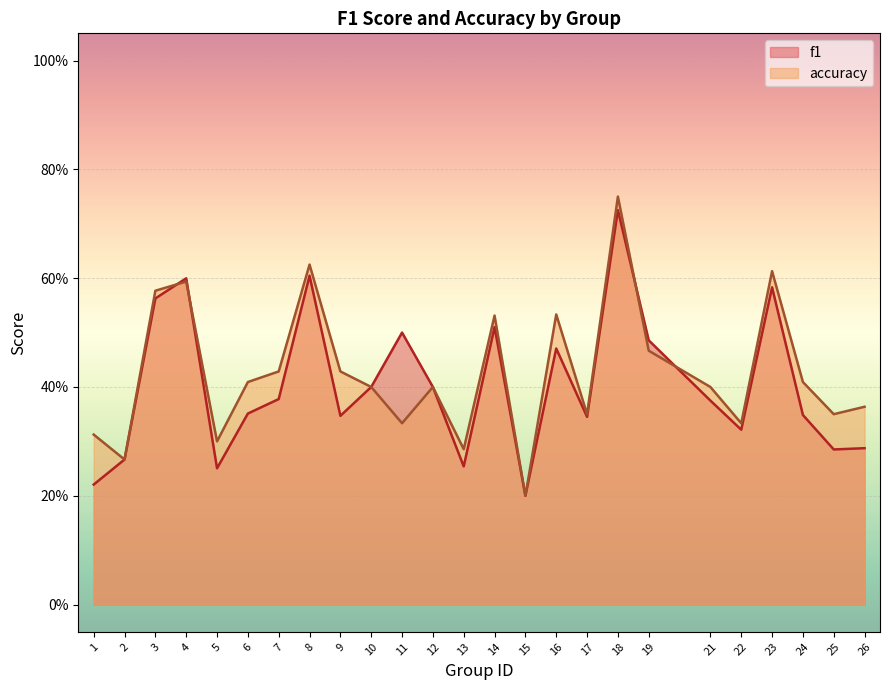

Between 1 and 23, which series saw the biggest shift?

f1